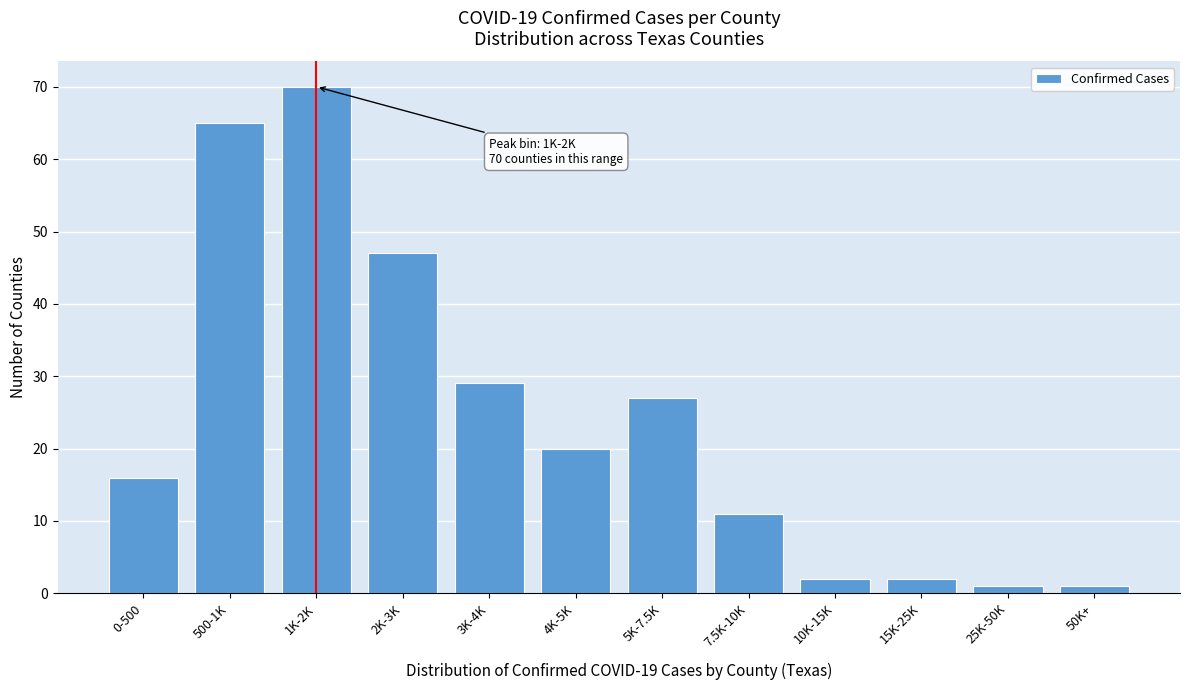

Reading left to right, list all the values displayed in this chart.

0-500=16	500-1K=65	1K-2K=70	2K-3K=47	3K-4K=29	4K-5K=20	5K-7.5K=27	7.5K-10K=11	10K-15K=2	15K-25K=2	25K-50K=1	50K+=1